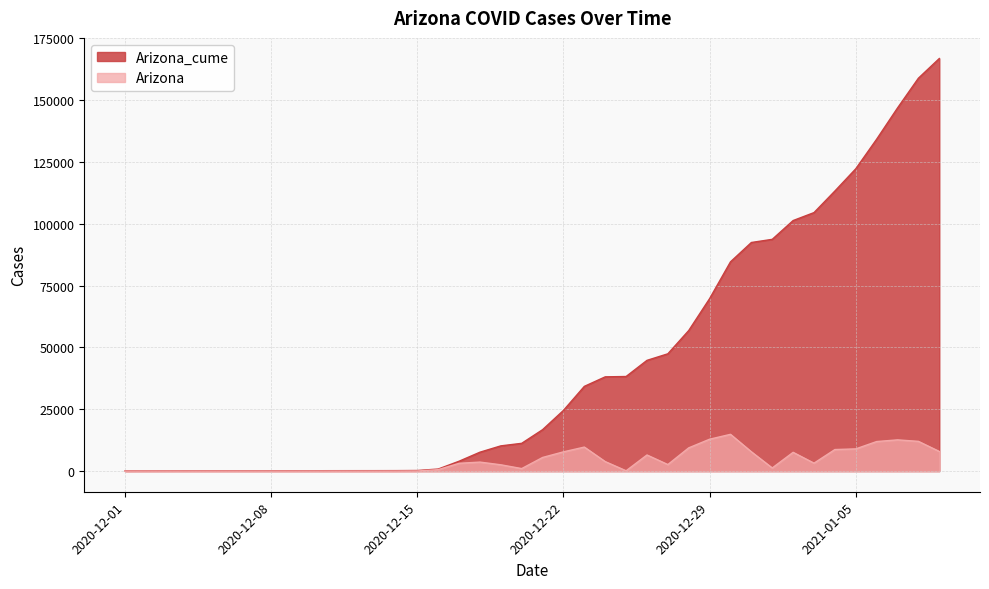

Does the chart have visible grid lines?

Yes